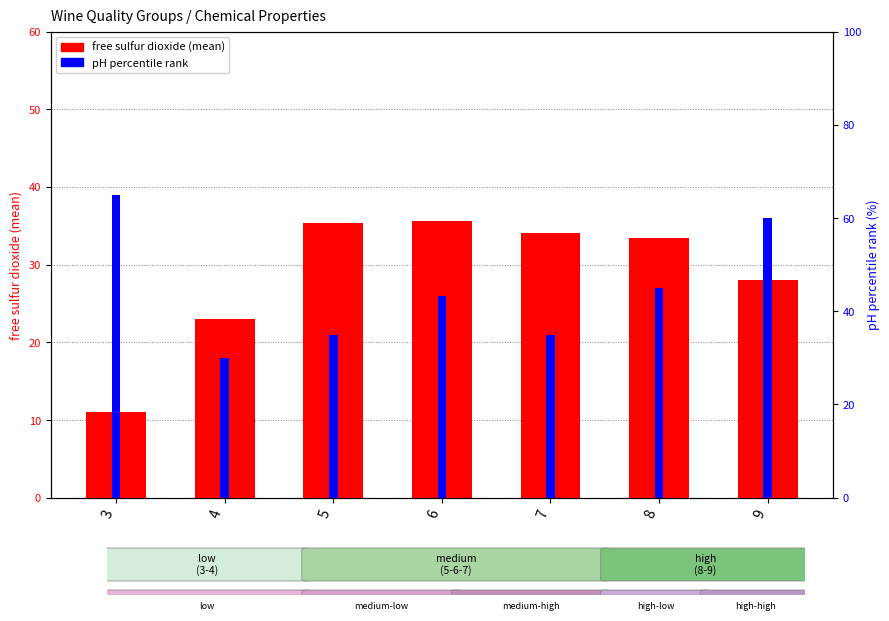

What is the highest value of the pH percentile rank series?

65.0